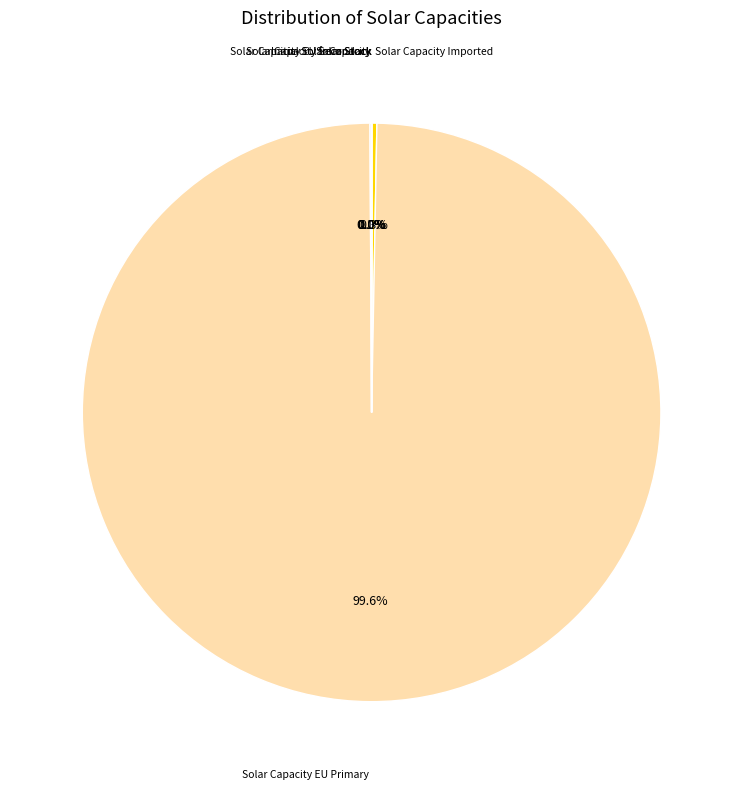

Does any single category account for the majority?

Yes